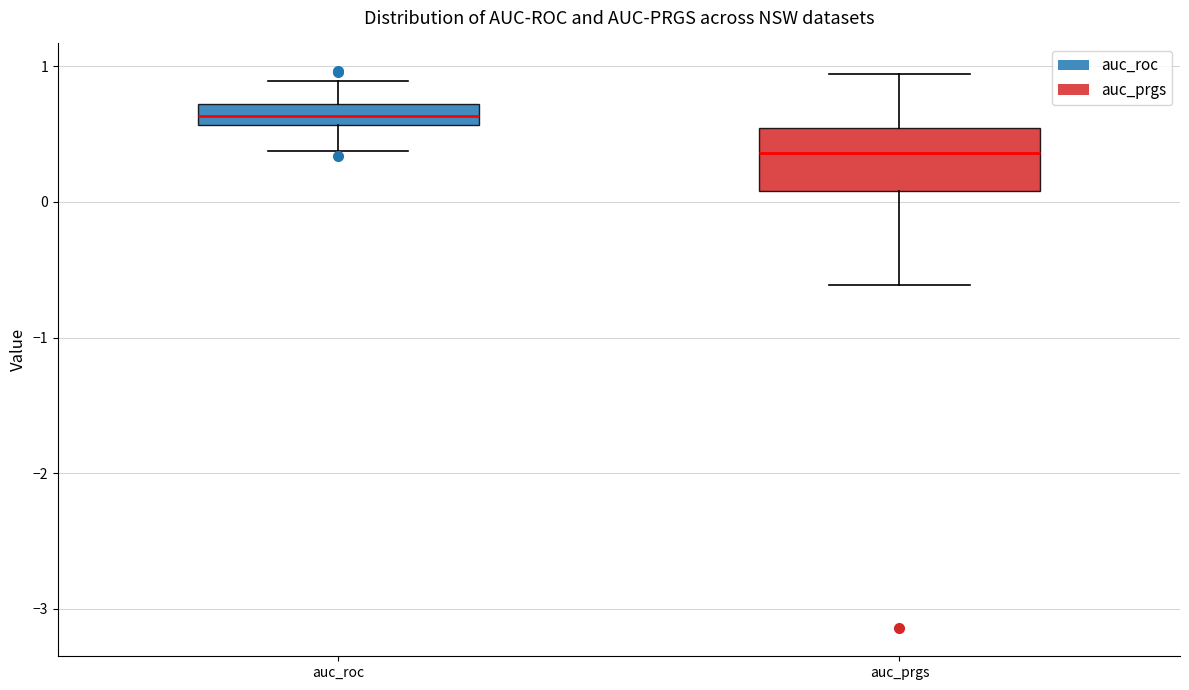

Where is the upper edge of the box for auc_prgs on the y-axis? The values are not printed on the chart, so give them approximately, as read against the axis.

0.5